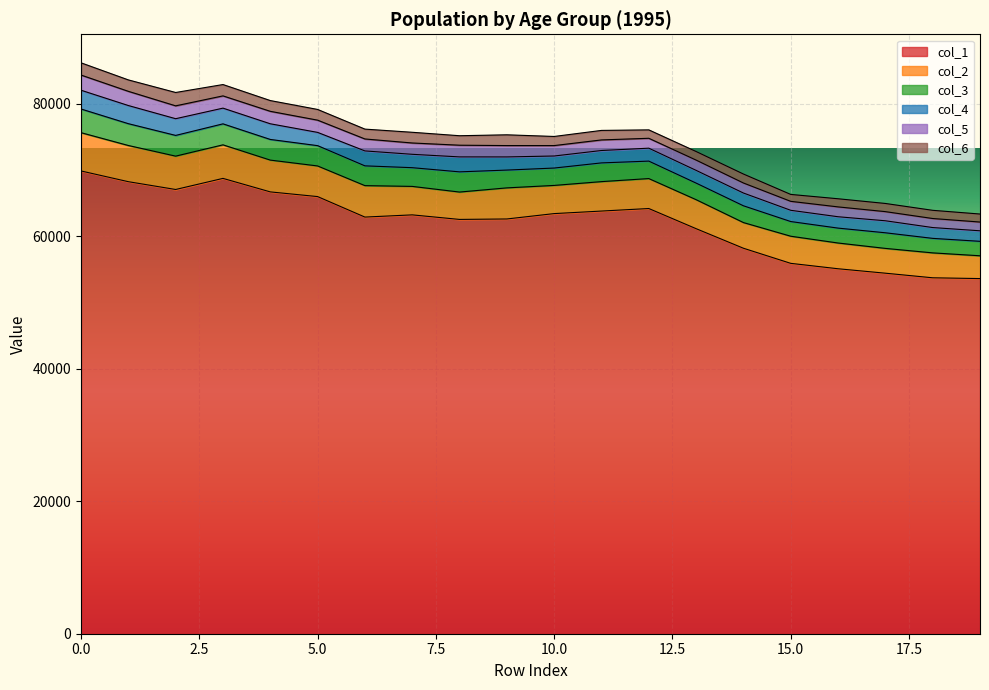

The col_2 series shows 6735.8 at 18. True or false?

False